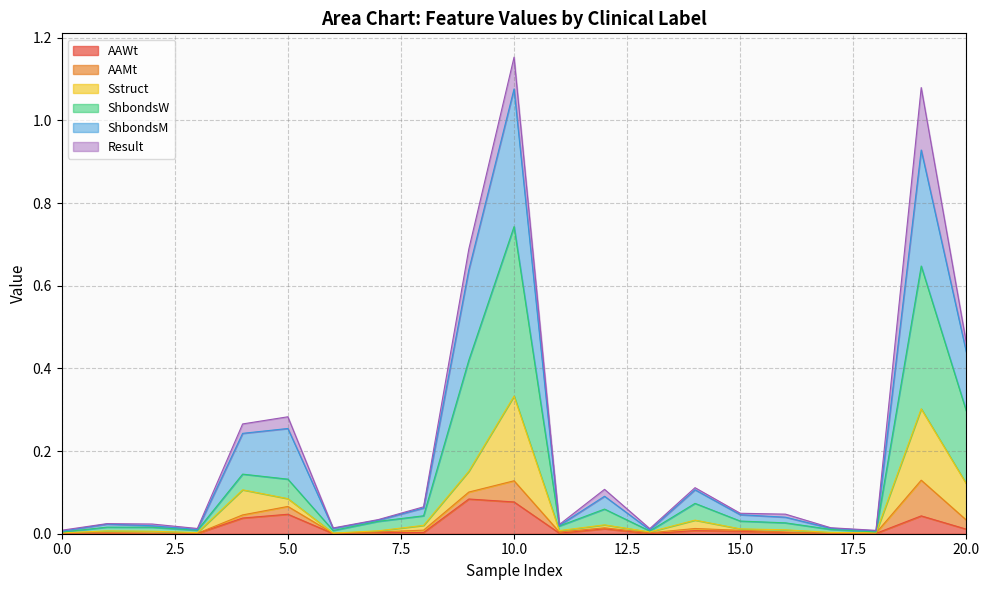

Which series has the largest total across all categories?

ShbondsM